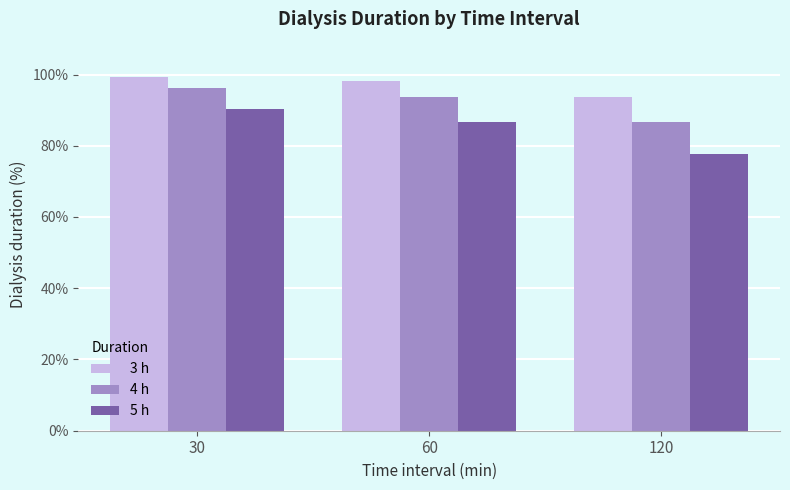

The value of 5 h at 120 is 77.6. True or false?

True